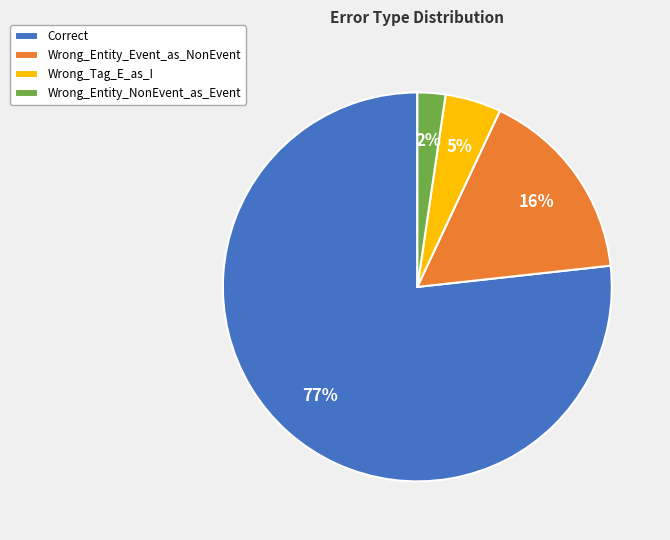

How many segments does this pie chart have?

4